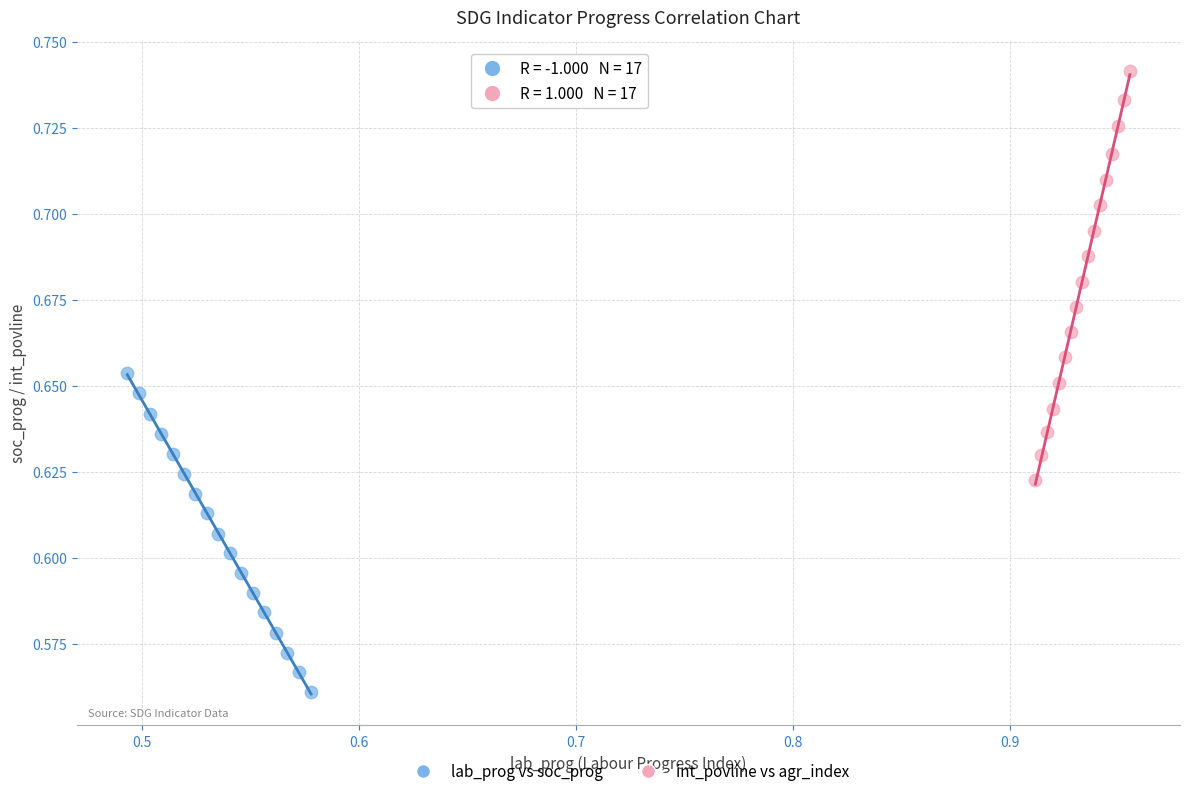

What are all the series names shown in the legend?

lab_prog vs soc_prog, int_povline vs agr_index